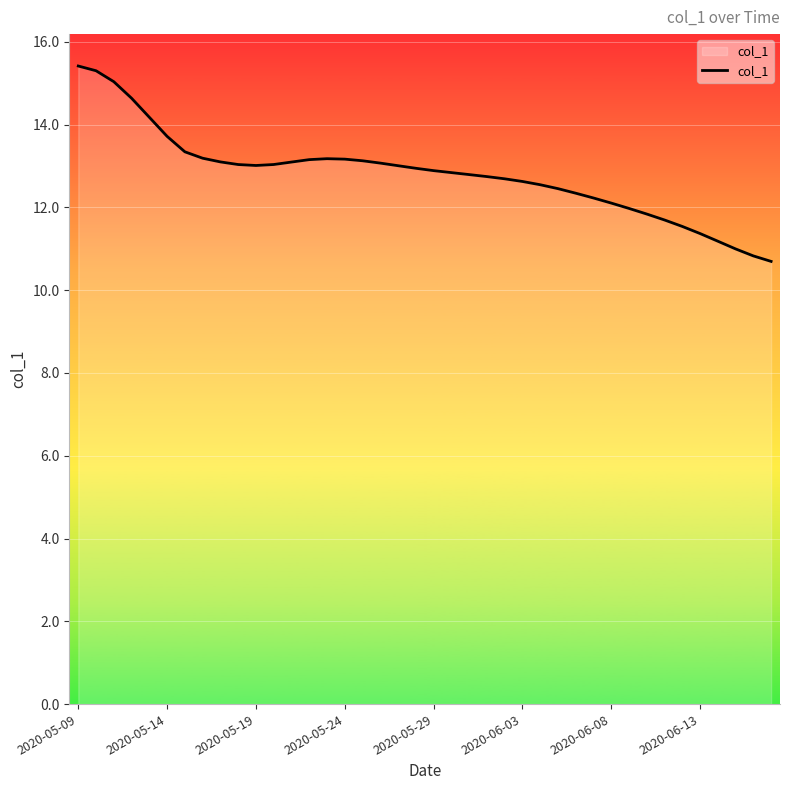

What is the greatest value displayed?

15.4